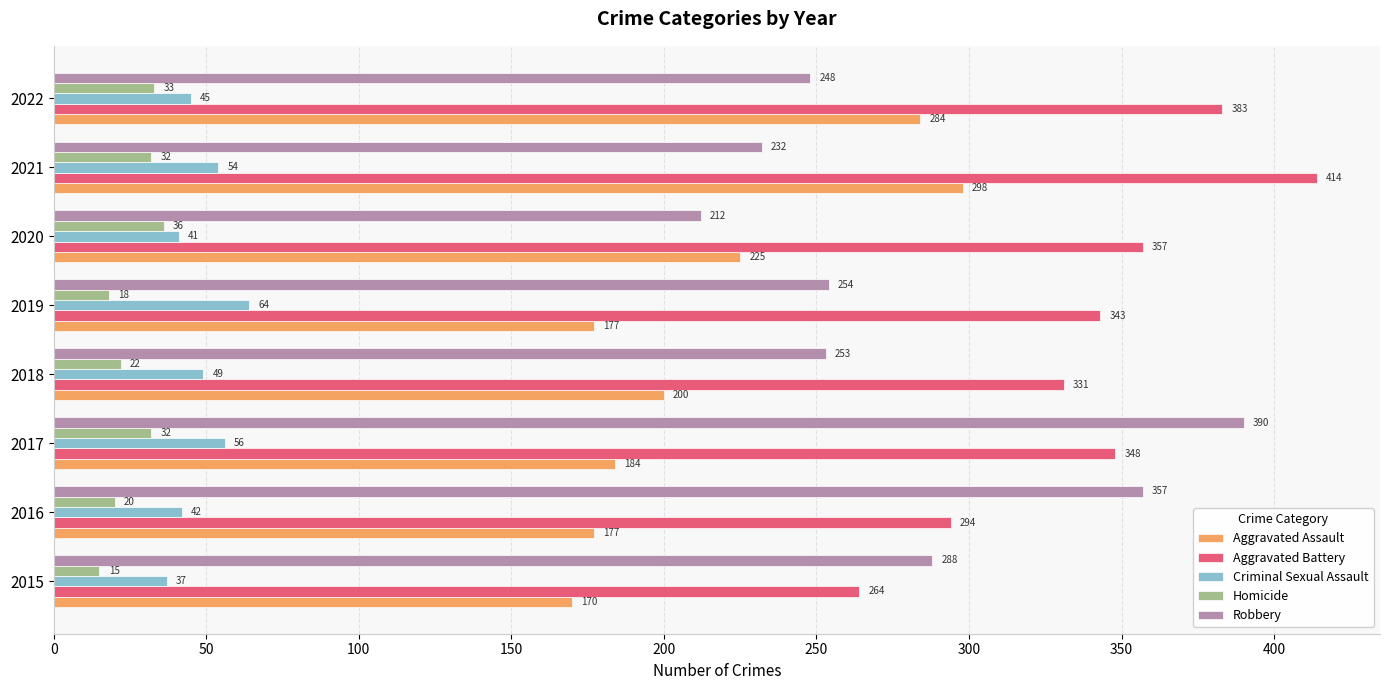

What is the minimum value shown in the chart?

15